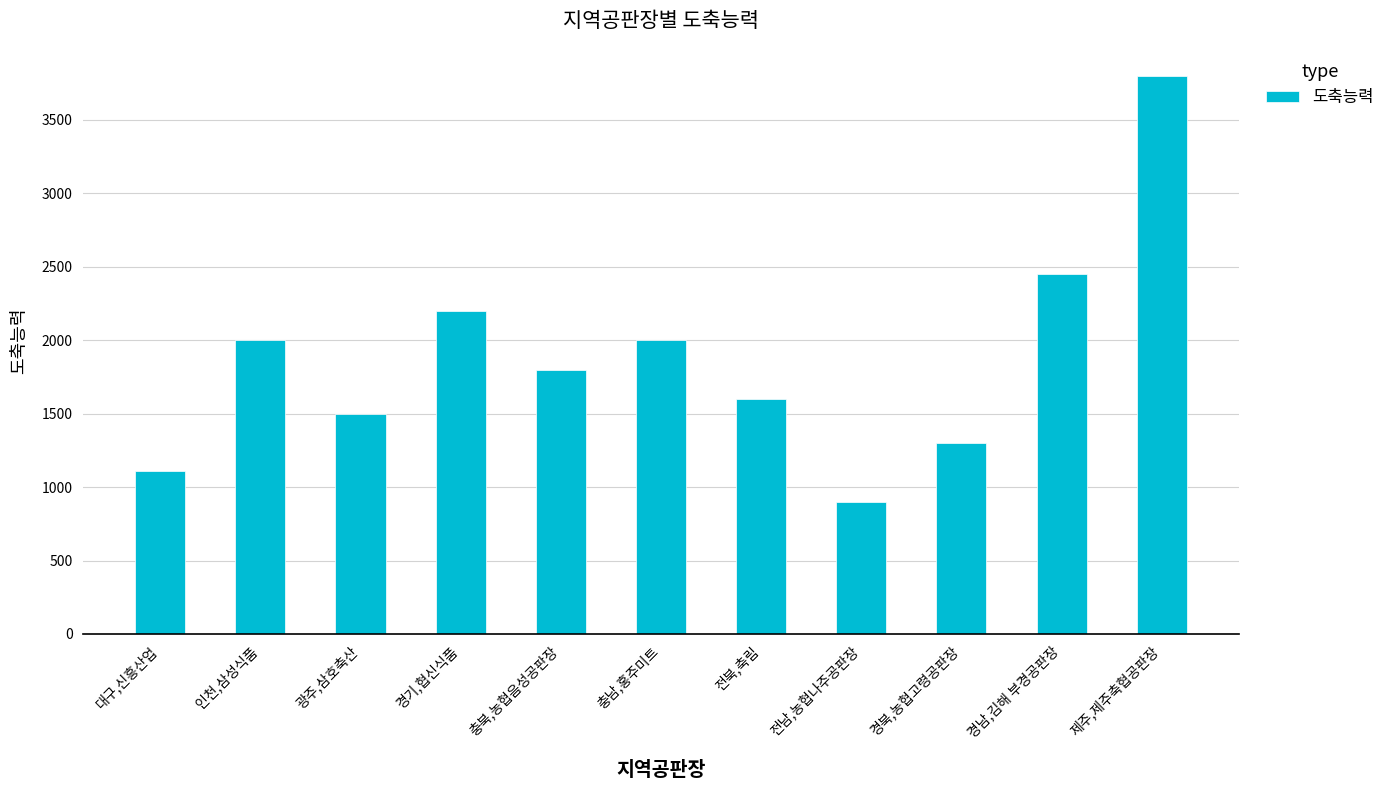

Which label corresponds to the smallest value in the chart?

전남,농협나주공판장